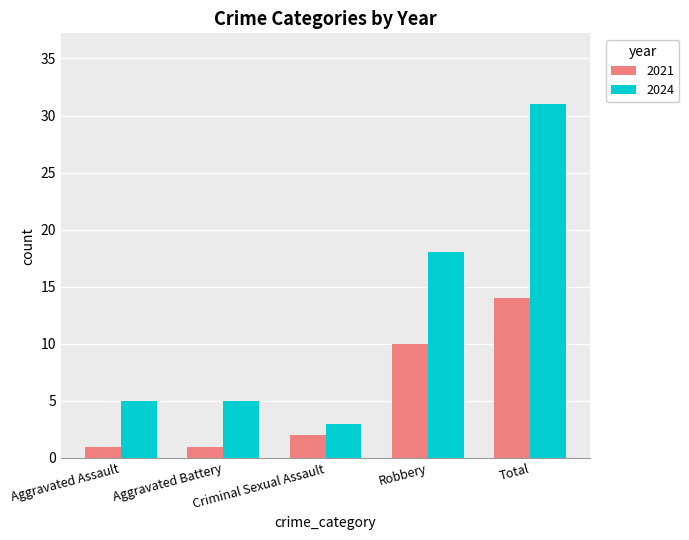

What is the maximum value for 2021?

14